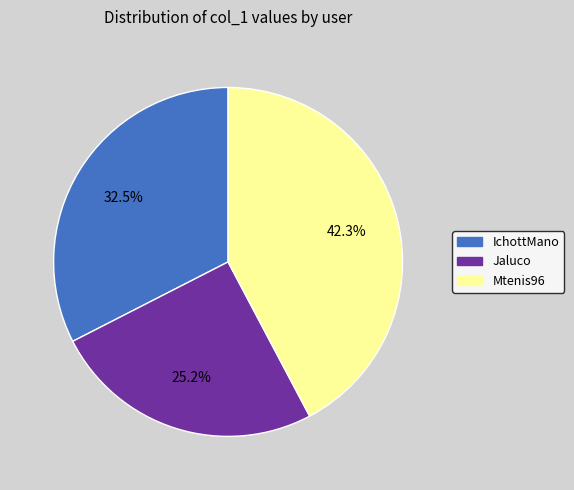

Which category has the biggest portion of the pie?

Mtenis96